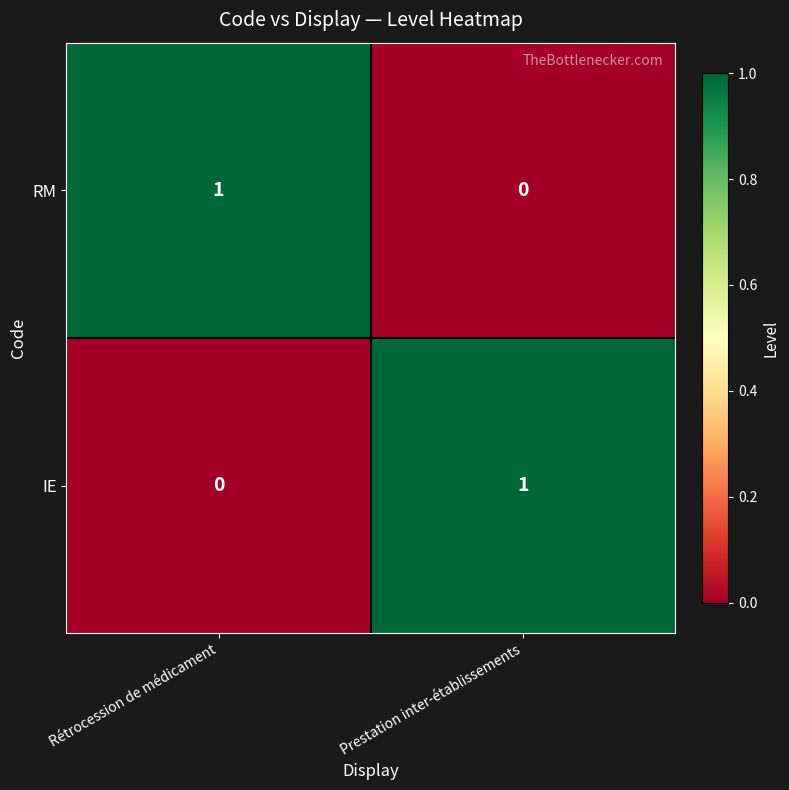

Where is RM nearest to the value 0?

Prestation inter-établissements